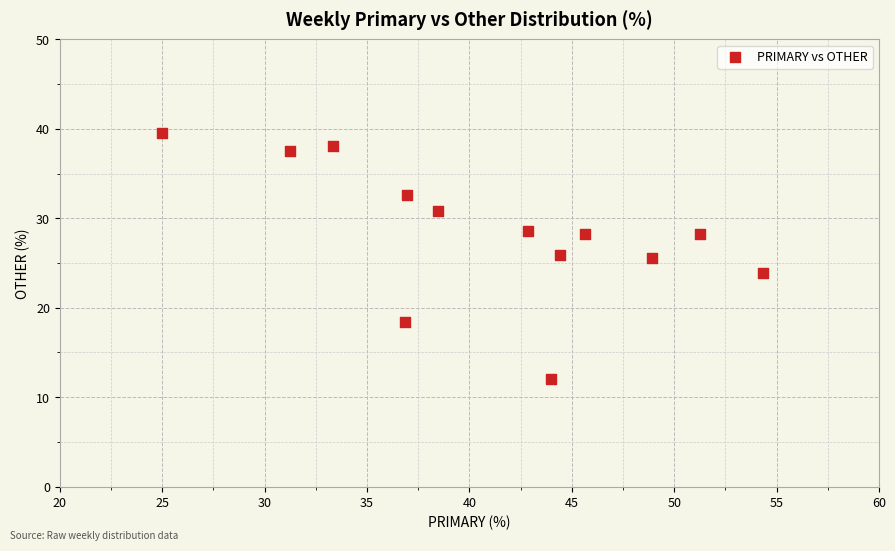

What is the range of X values (max minus min)?

29.3